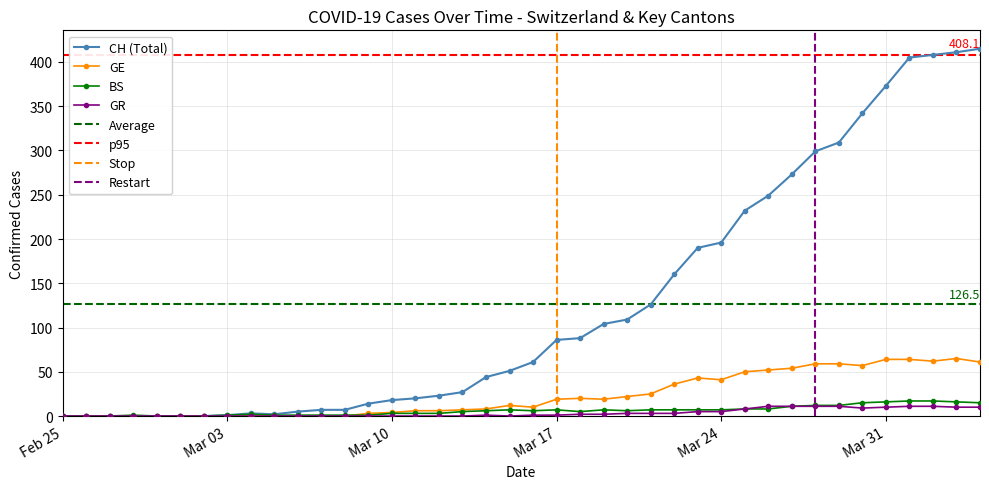

True or false: CH (Total) has more than 0 points higher than both neighbors.

True